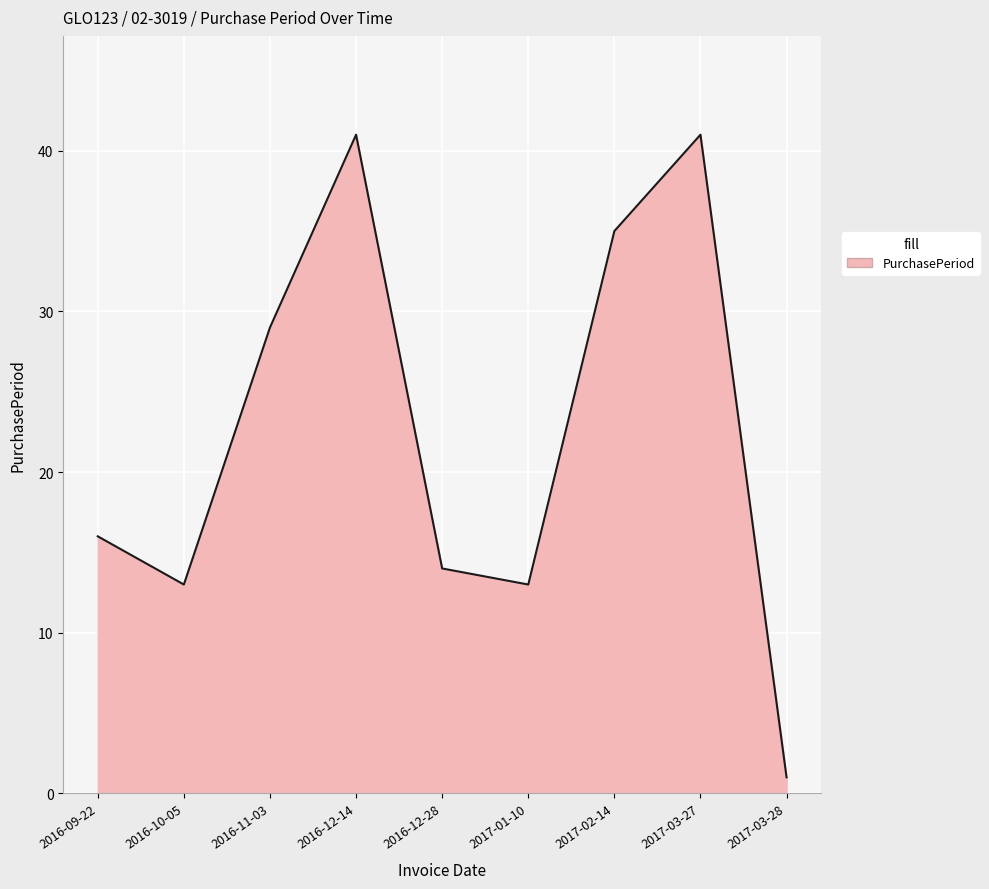

The chart shows a value of 59 at 2016-12-14. True or false?

False